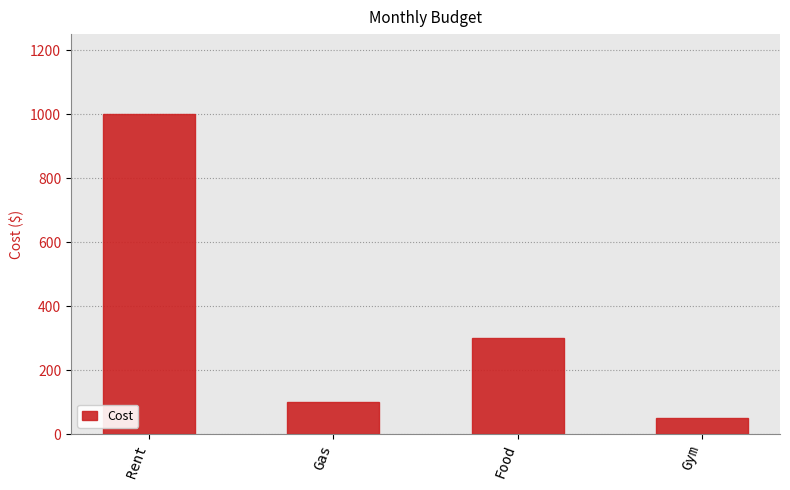

Rank the categories by value from highest to lowest.

Rent, Food, Gas, Gym